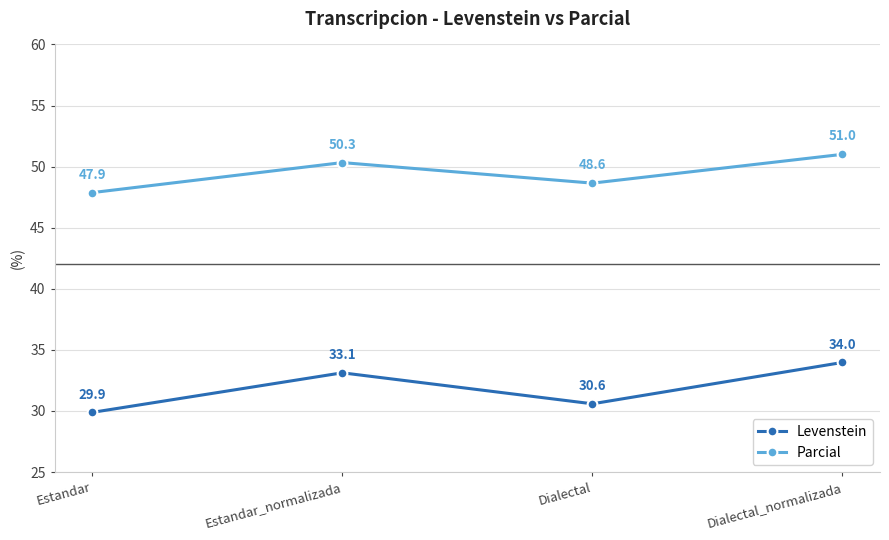

What is the difference between the Parcial values at Dialectal_normalizada and Estandar_normalizada?

0.7